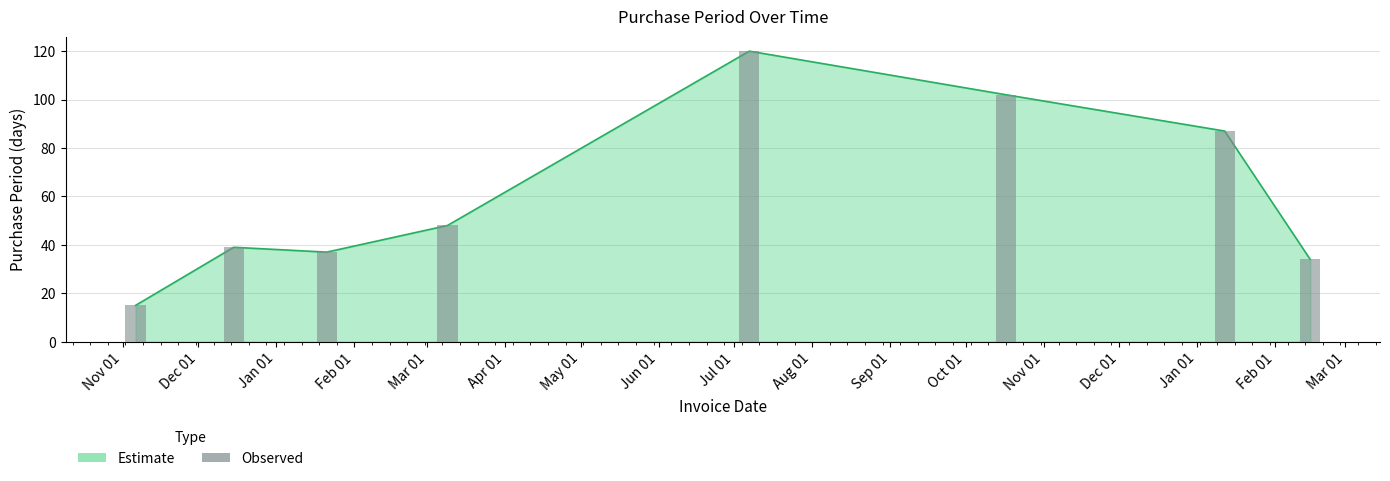

Reading left to right, what are all the values shown in this chart?

15	39	37	48	120	102	87	34